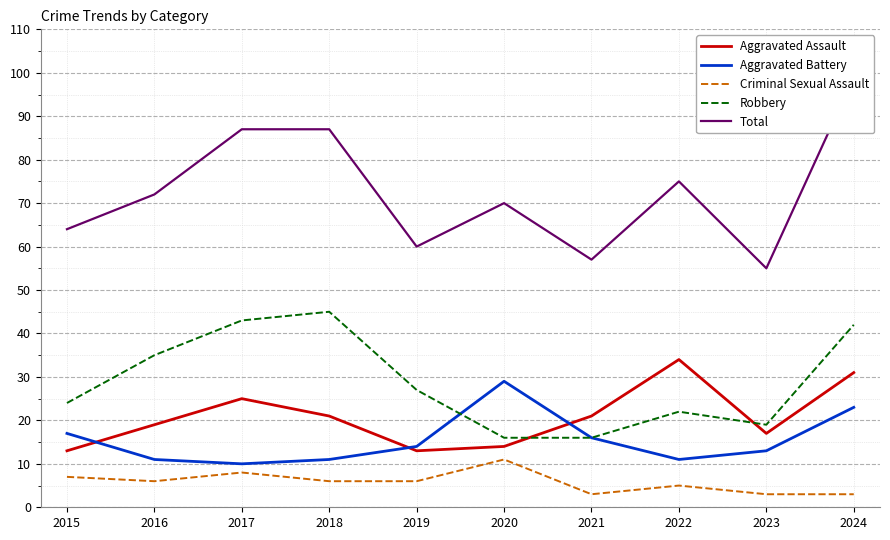

What is the value of the Criminal Sexual Assault point at the 6th from the left?

11